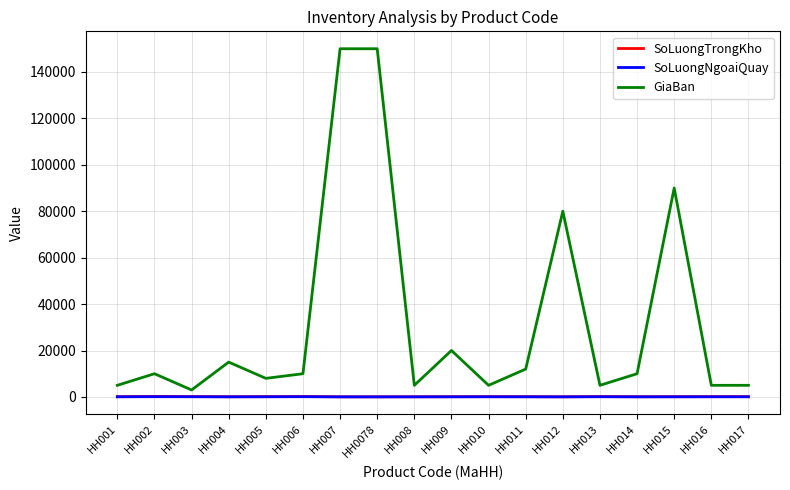

True or false: GiaBan and SoLuongNgoaiQuay intersect in this chart.

False